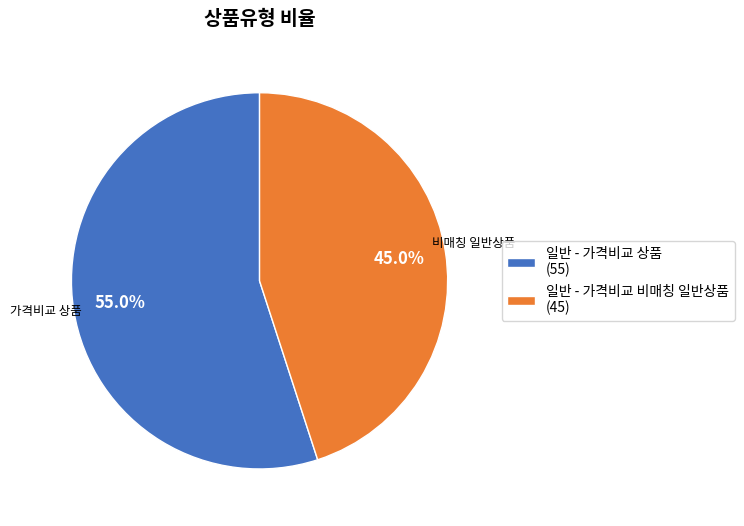

Is there any slice that represents more than half of the pie?

Yes